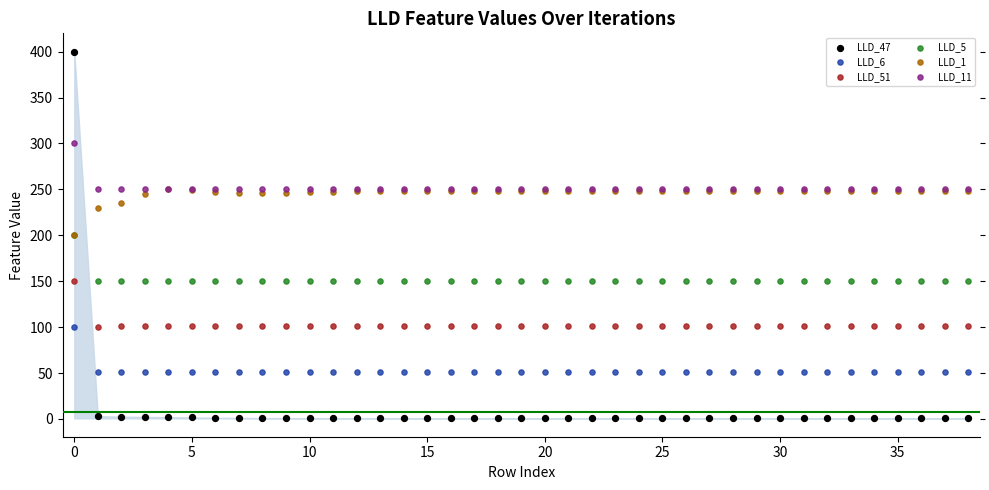

What are all the series names shown in the legend?

LLD_47, LLD_6, LLD_51, LLD_5, LLD_1, LLD_11